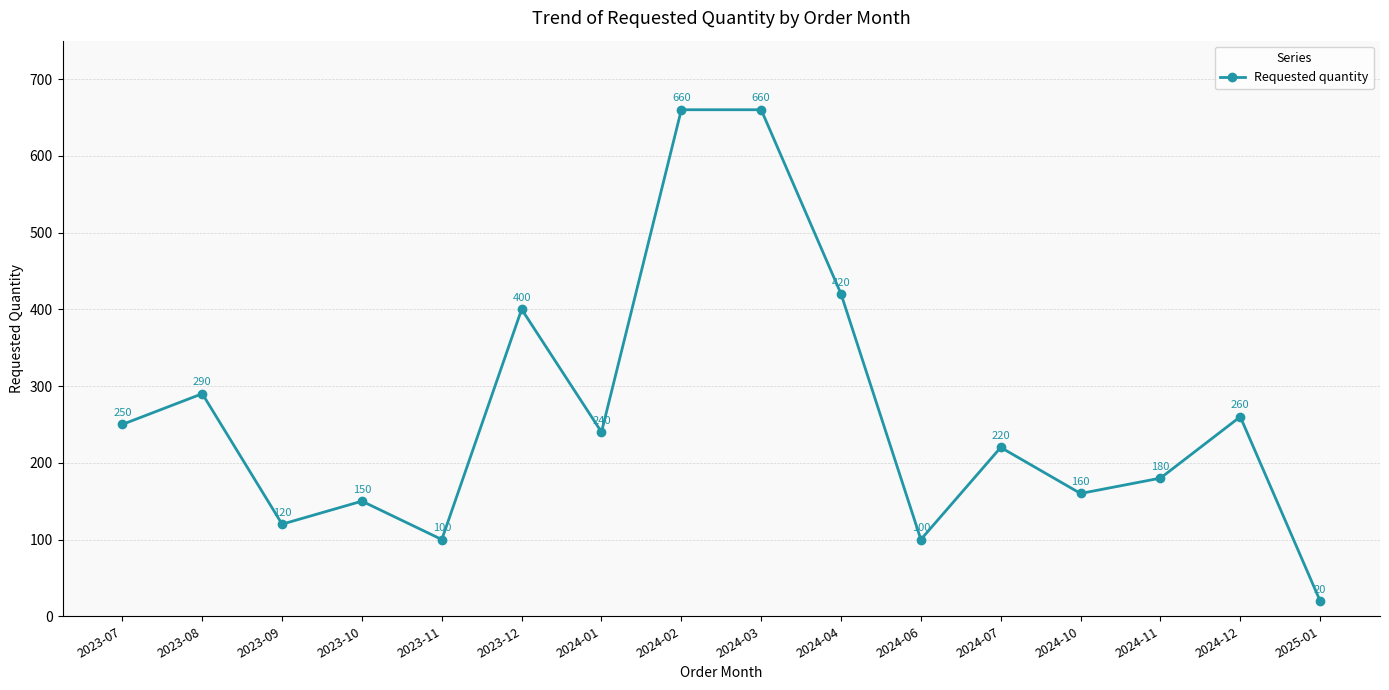

Between 2024-03 and 2024-06, which is larger?

2024-03